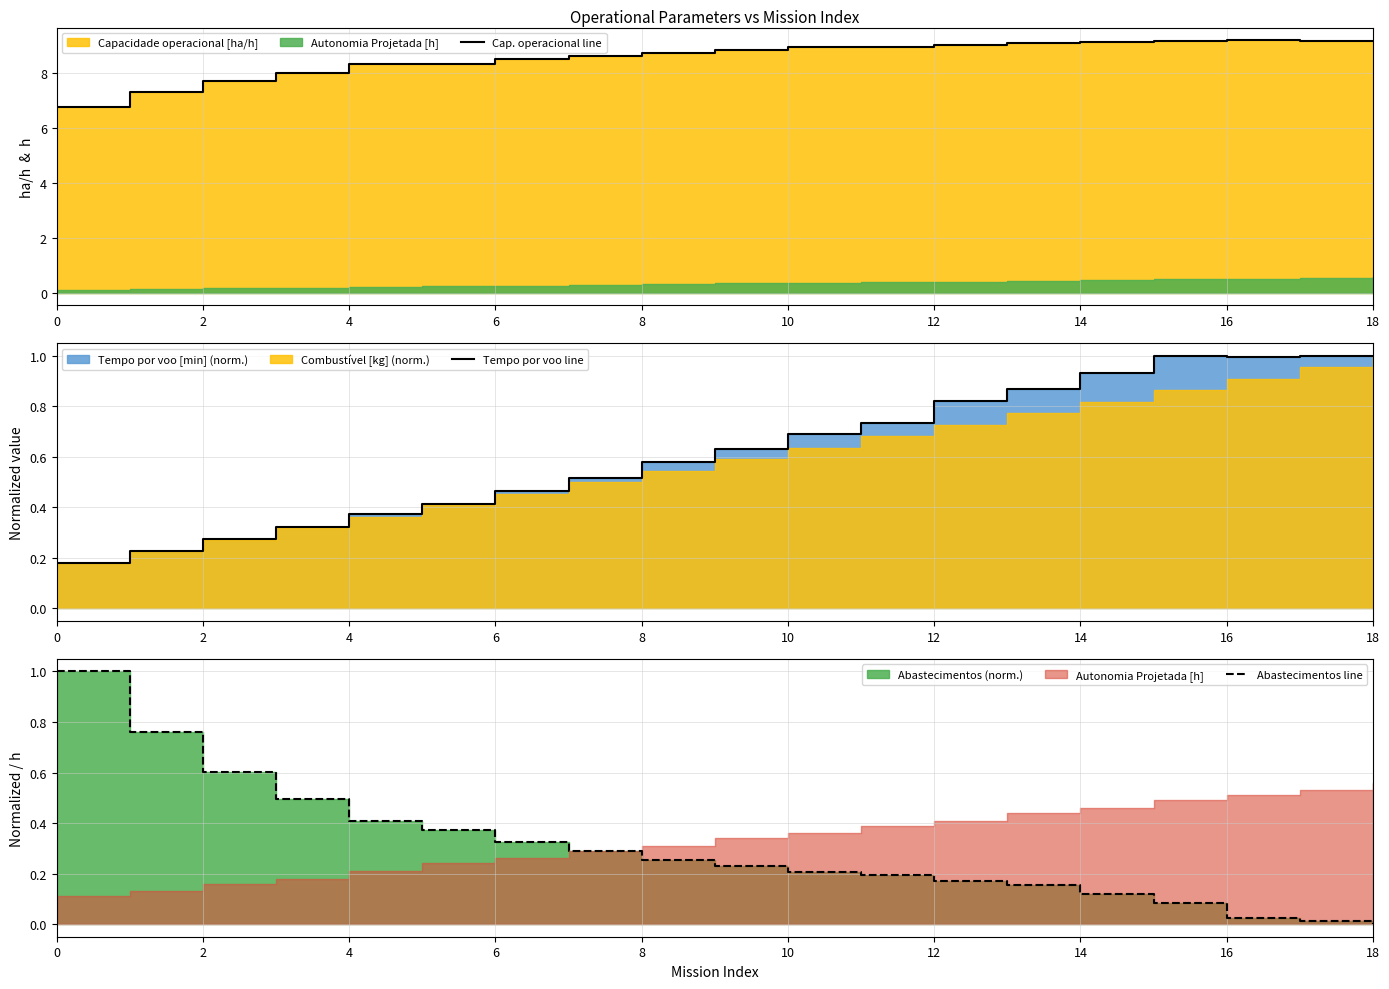

What is the sum of all Abastecimentos line values?

5.7